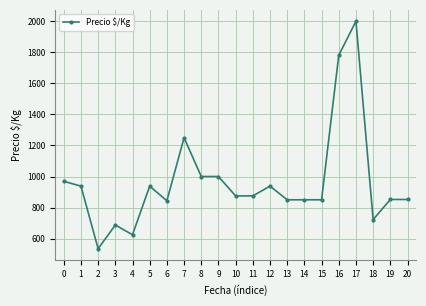

Where is the first local minimum?

2